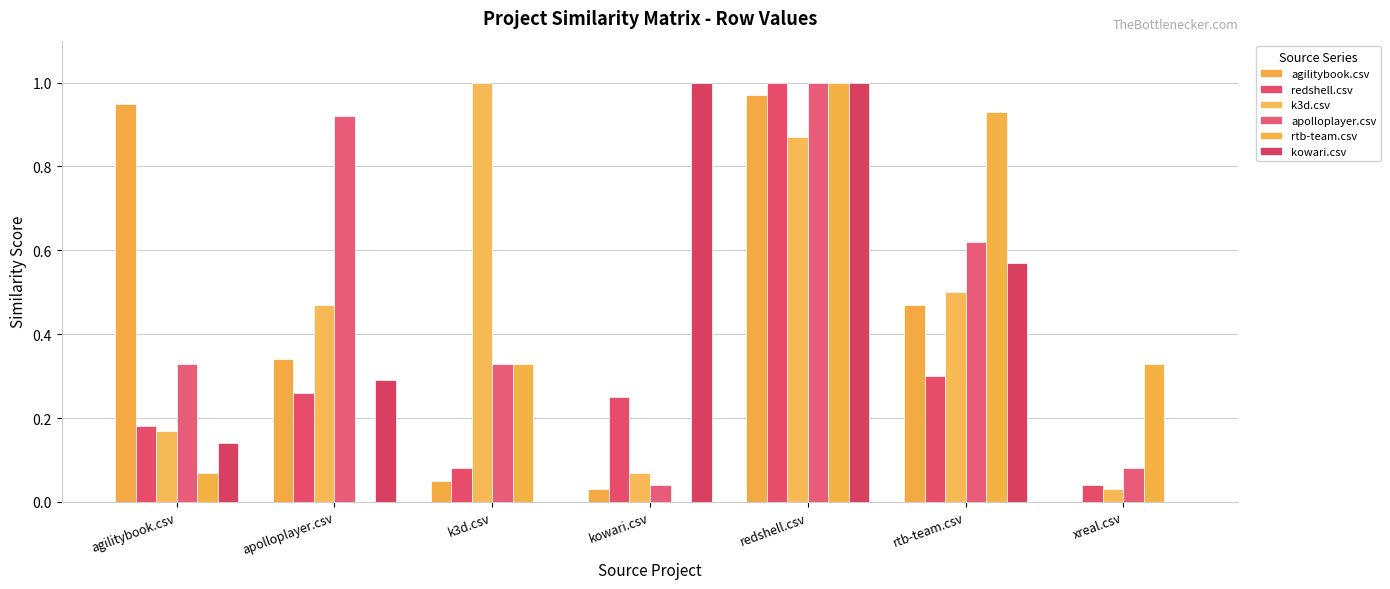

At which category is the sum across all series the highest?

redshell.csv